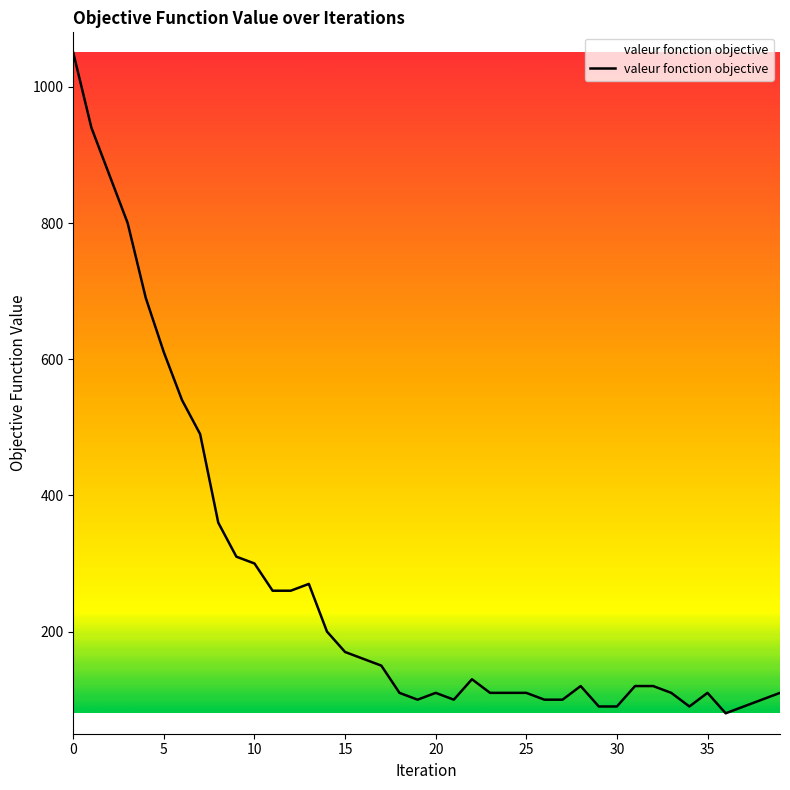

What is the minimum value shown in the chart?

80